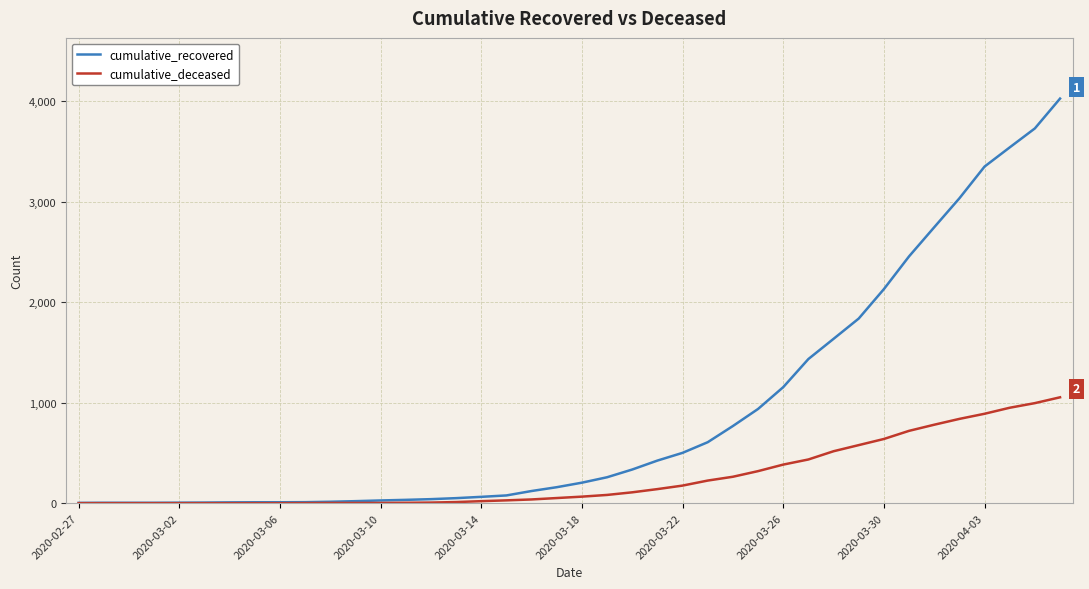

Rank the series by their maximum value, from highest to lowest.

cumulative_recovered, cumulative_deceased